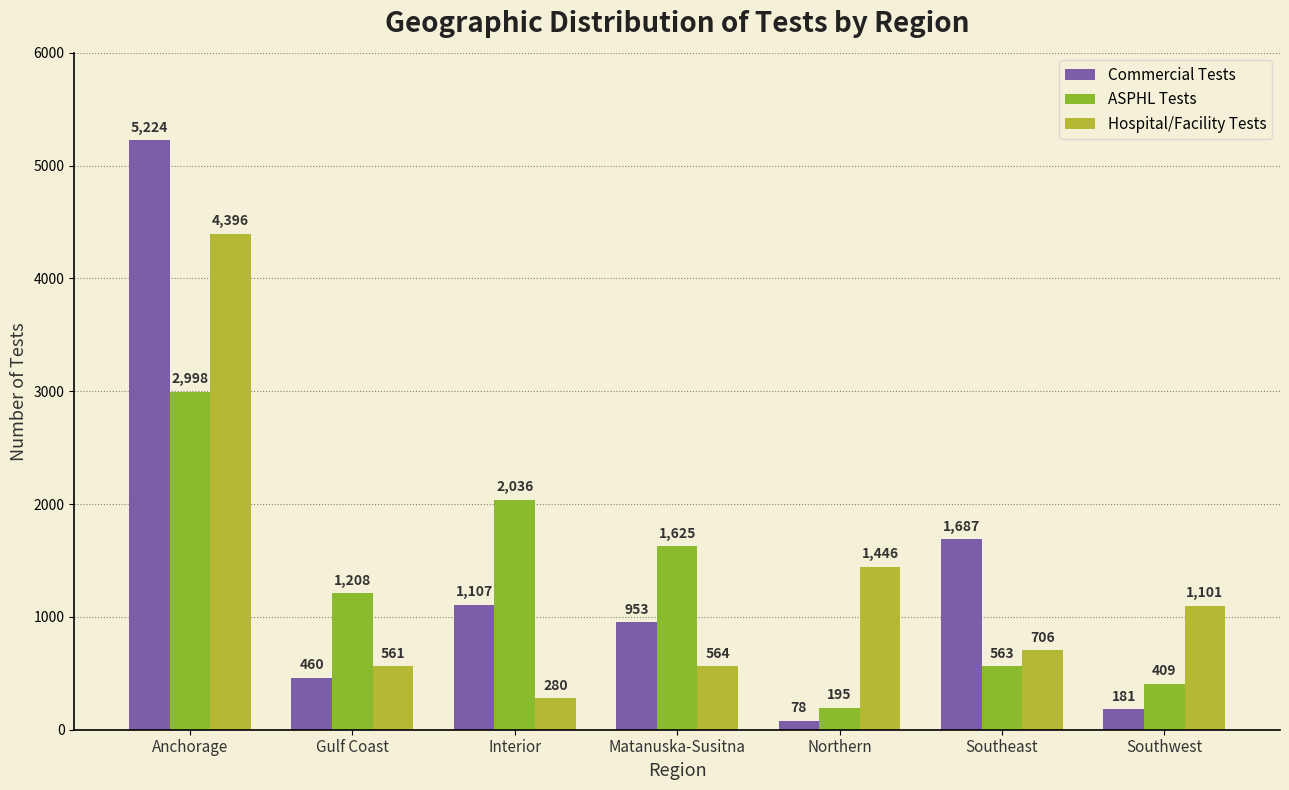

At which label is Commercial Tests closest to 2651?

Southeast